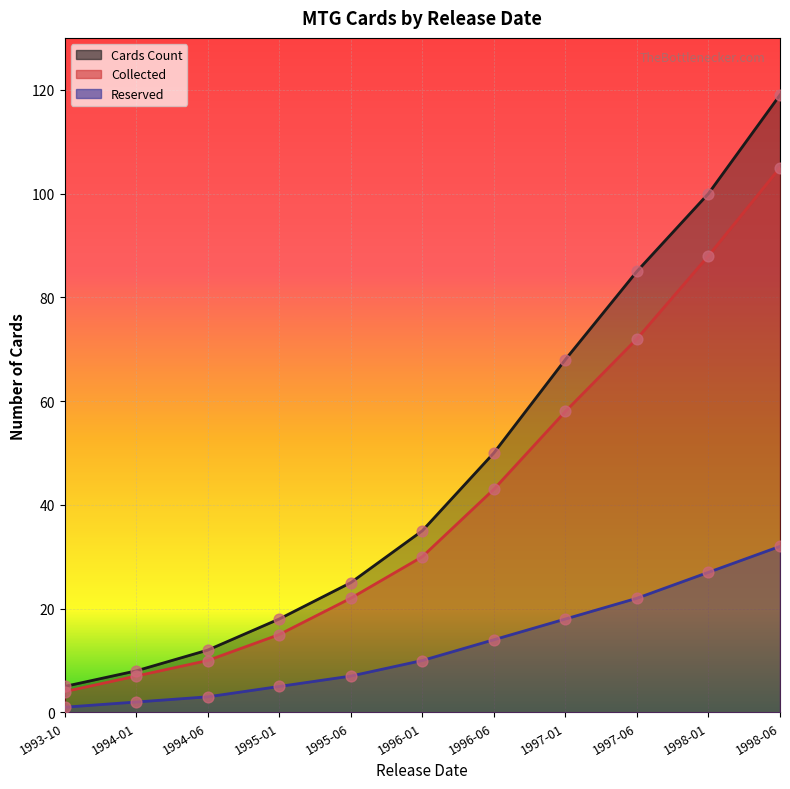

What is the total value across all series at 1998-01?

215